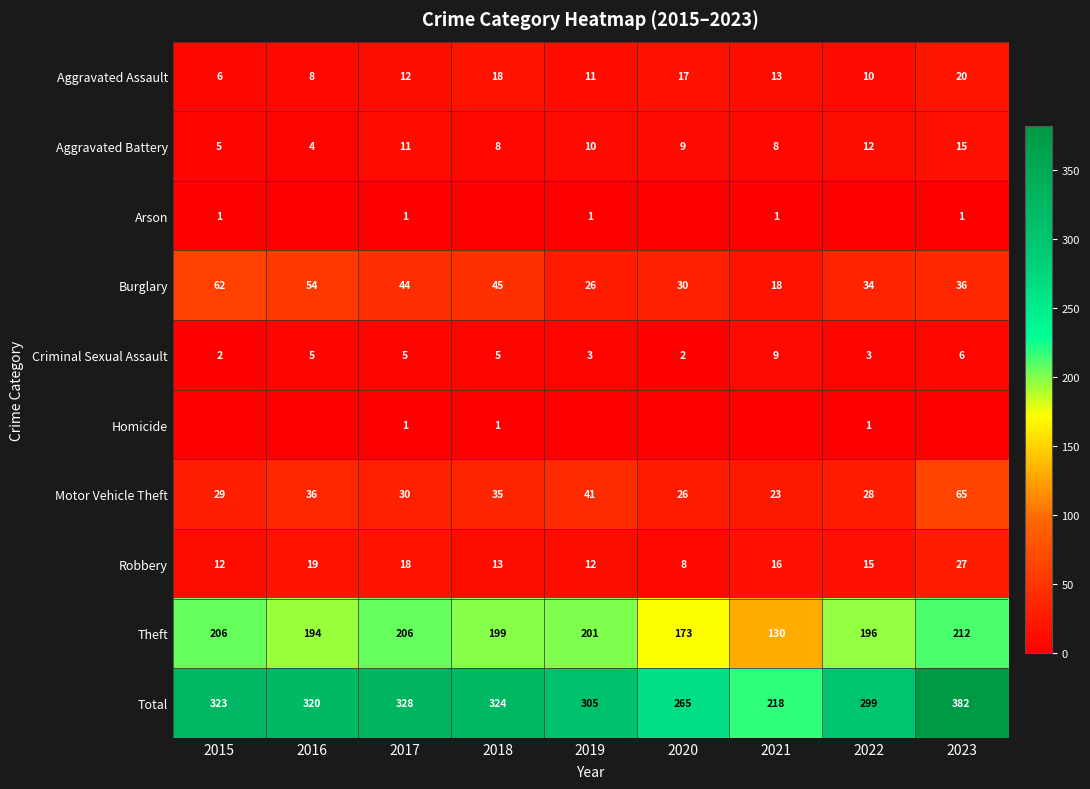

The value of Aggravated Assault at 2023 is 20. True or false?

True